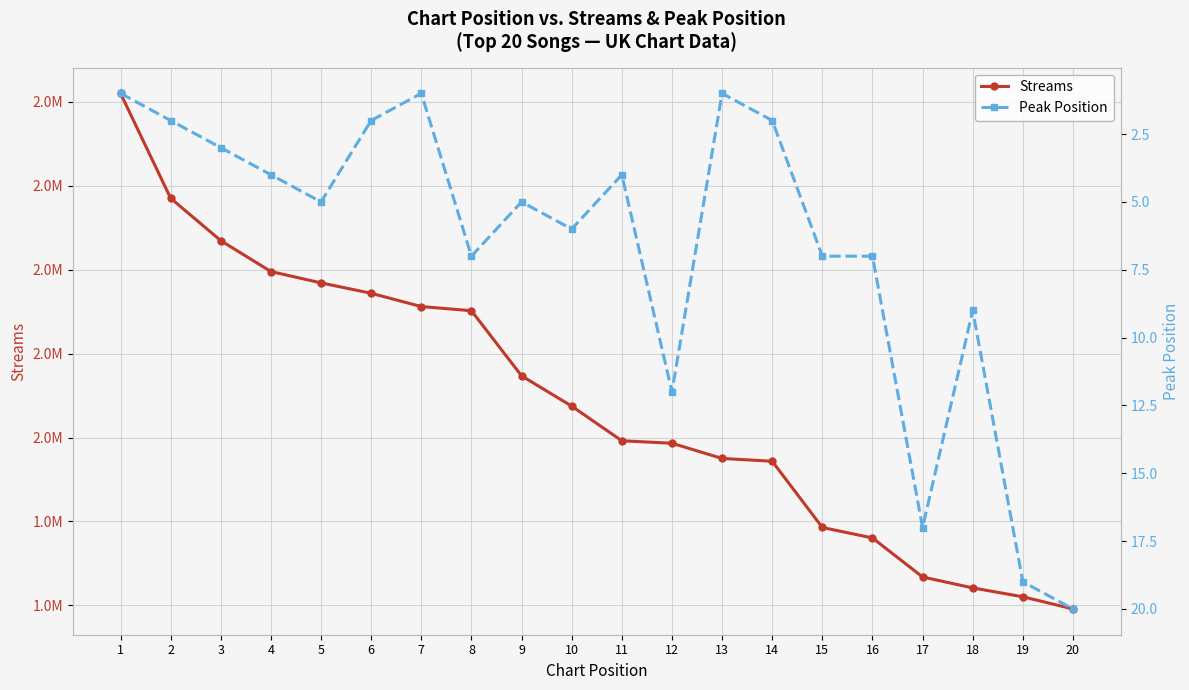

Count the number of categories in the chart.

20